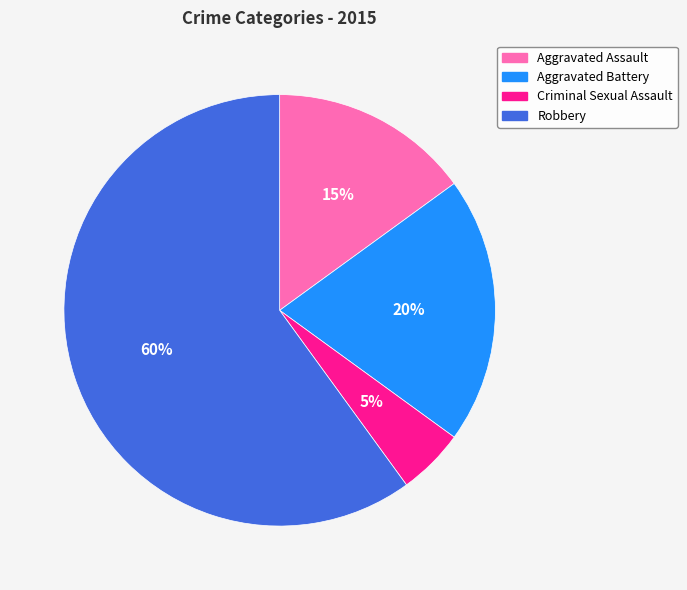

To the nearest percent, what is the difference between the Criminal Sexual Assault and Aggravated Battery slice percentages?

15%